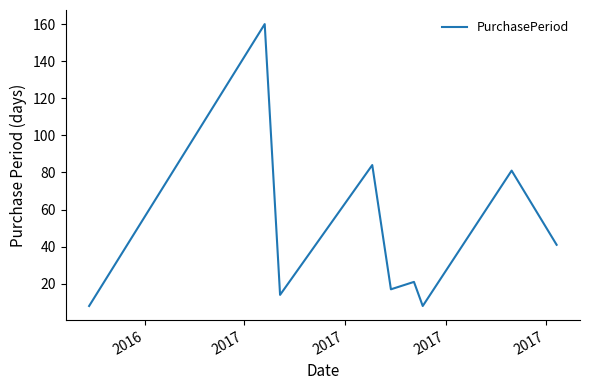

What is the difference between the maximum and minimum values?

152